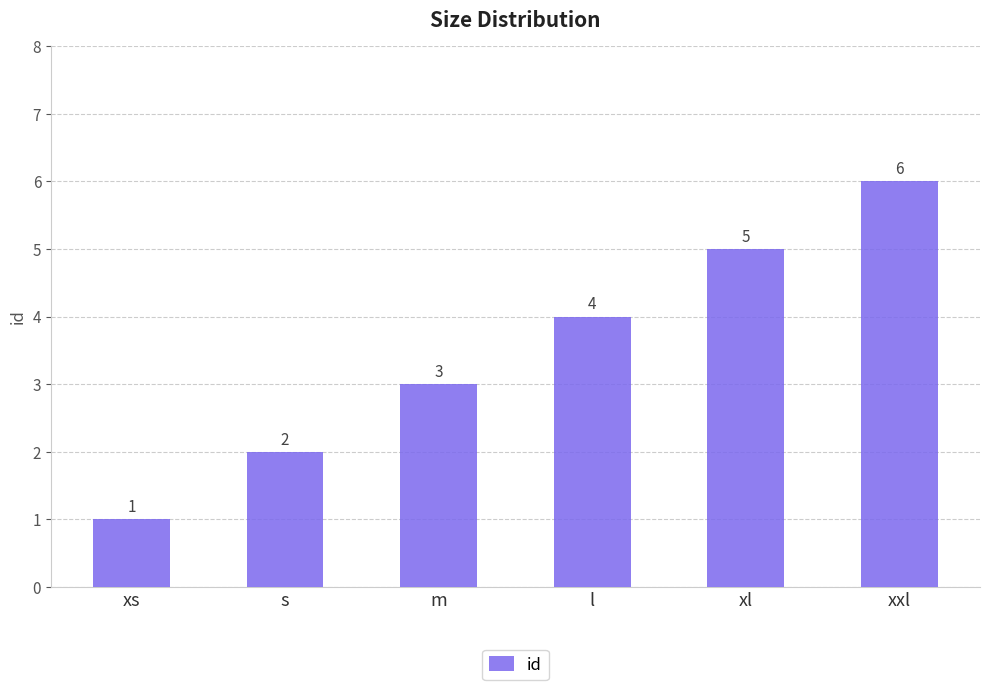

The chart shows a value of 3 at xl. True or false?

False